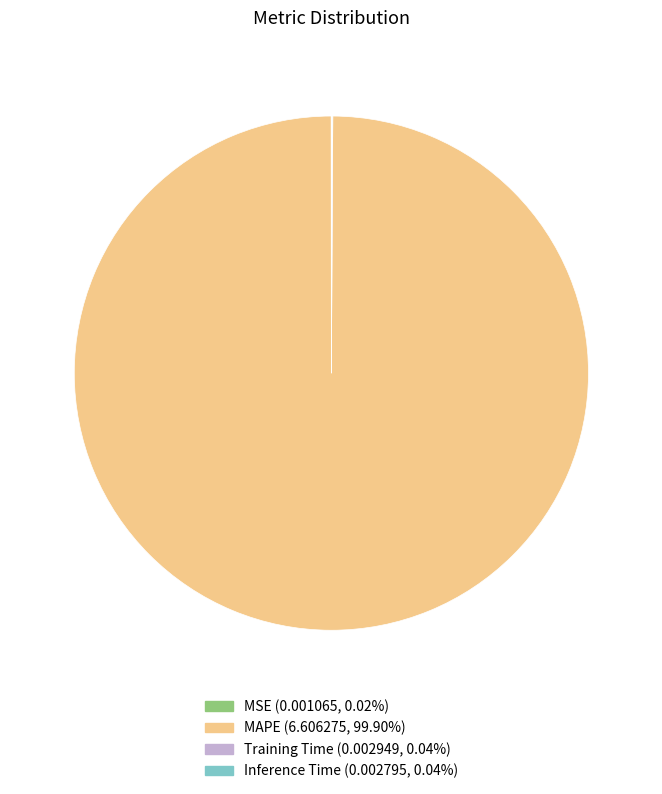

Which slice is the largest?

MAPE